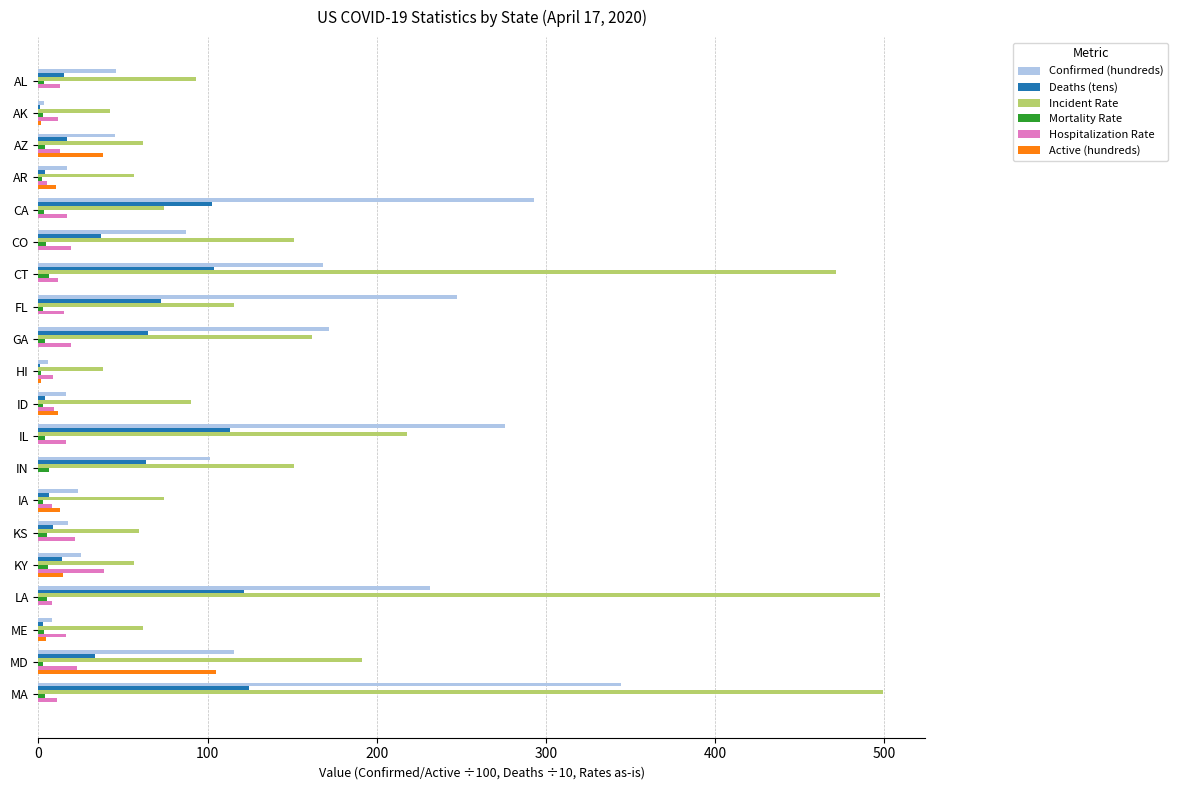

The Deaths (tens) series shows 223.7 at MA. True or false?

False